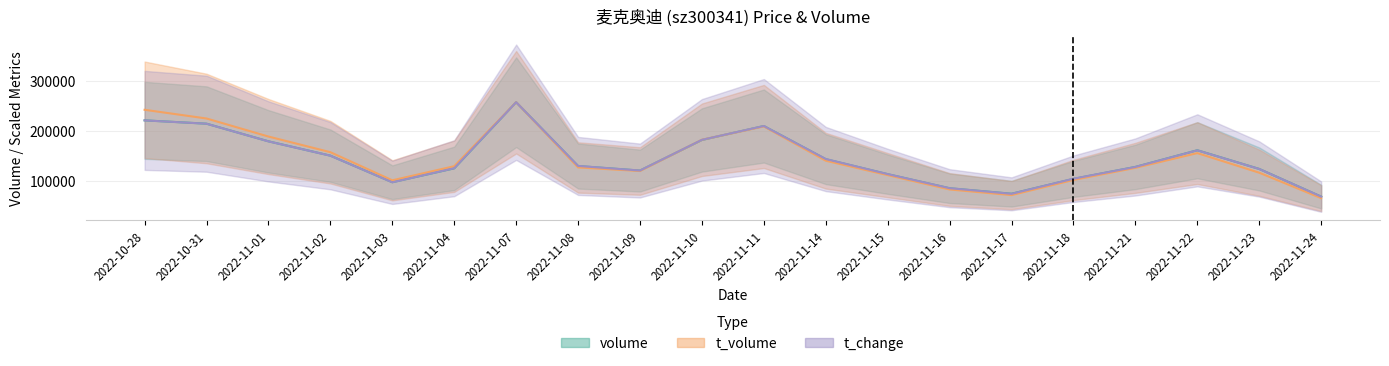

How many lines are shown in the chart?

3